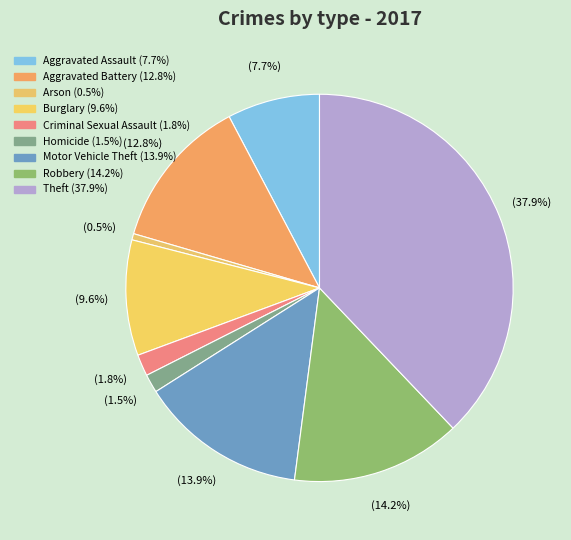

To the nearest percent, what percentage of the pie is Arson?

1%